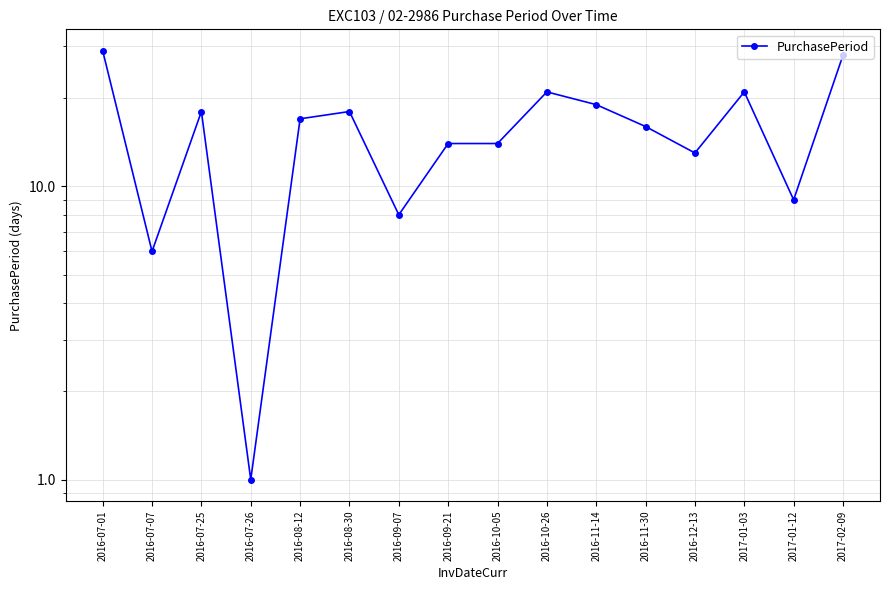

True or false: there are more than 1 points higher than both neighbors.

True